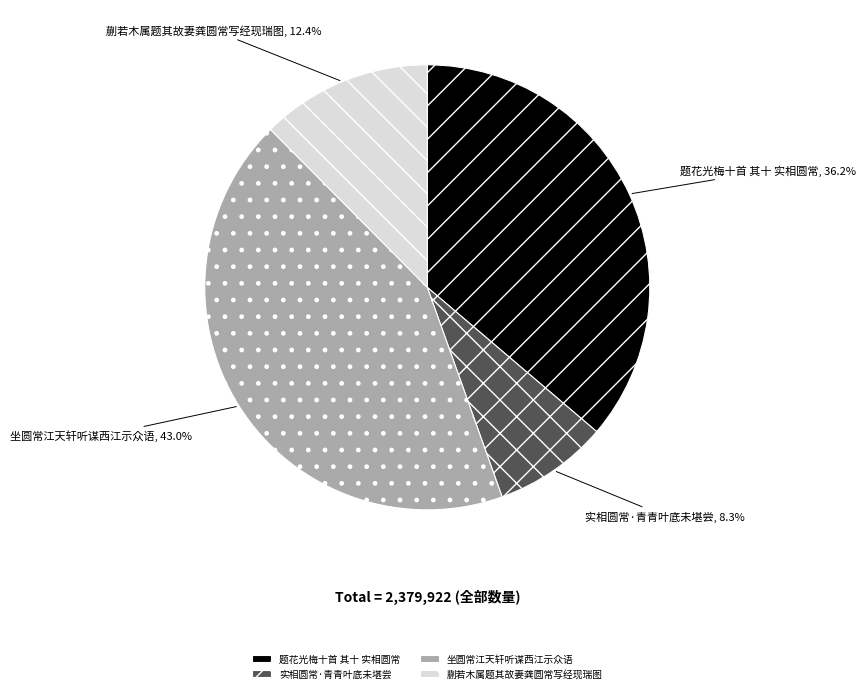

True or false: 蒯若木属题其故妻龚圆常写经现瑞图 accounts for 20% of the total.

False